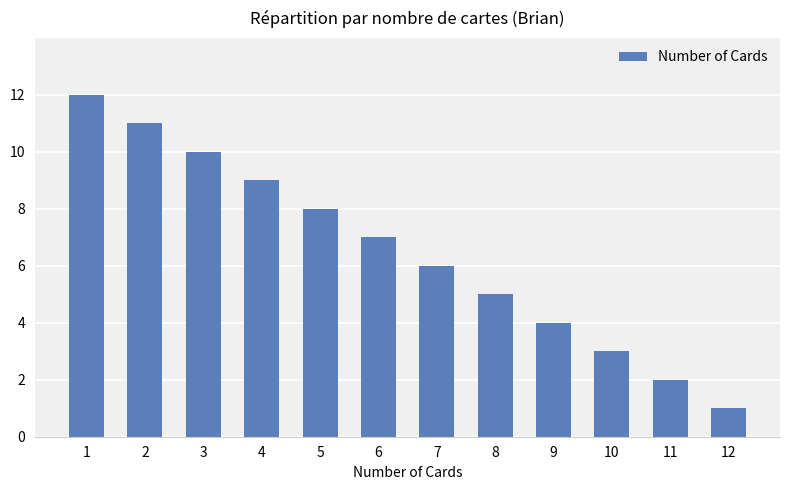

Where does the data first go above 7?

1